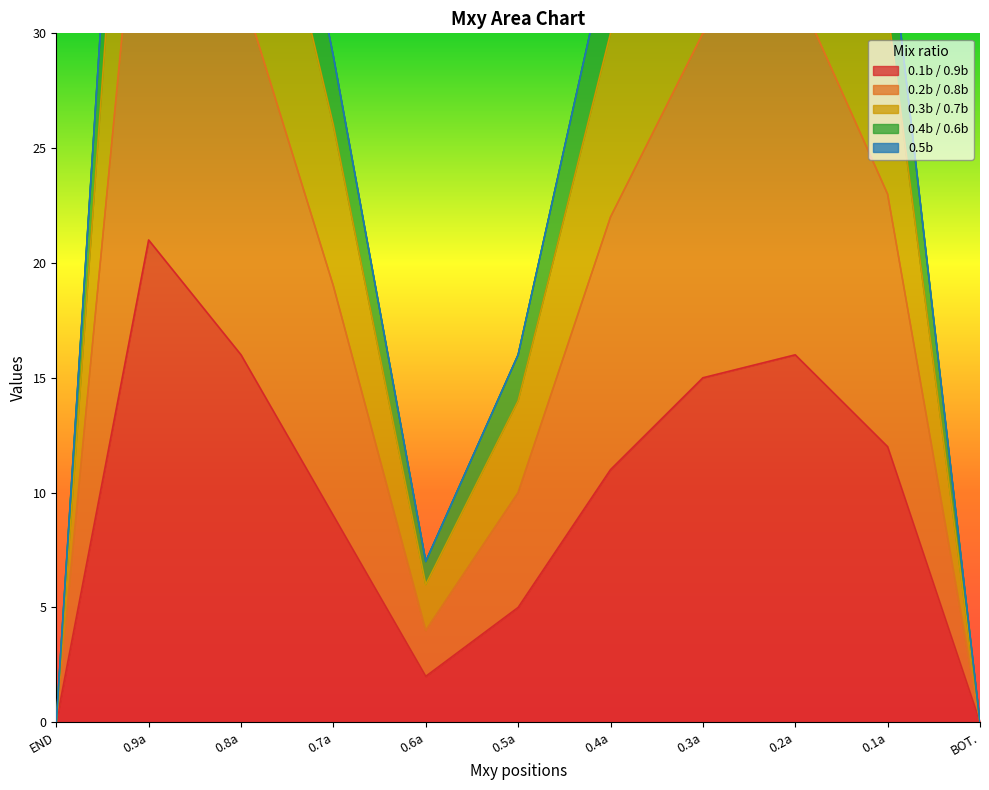

What is the difference between the second highest and minimum values in the 0.1b / 0.9b series?

16